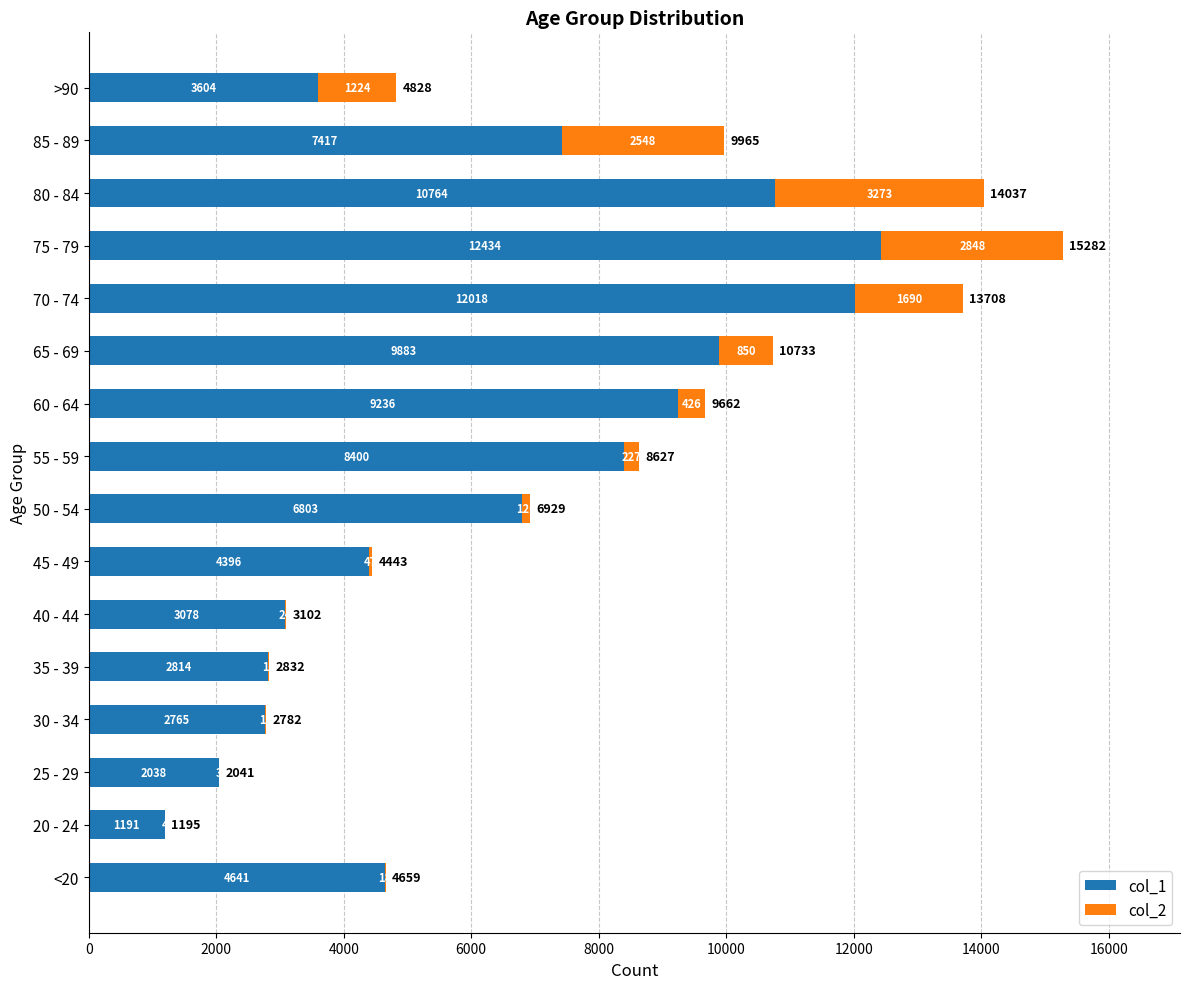

Where is col_1 nearest to the value 6812?

50 - 54